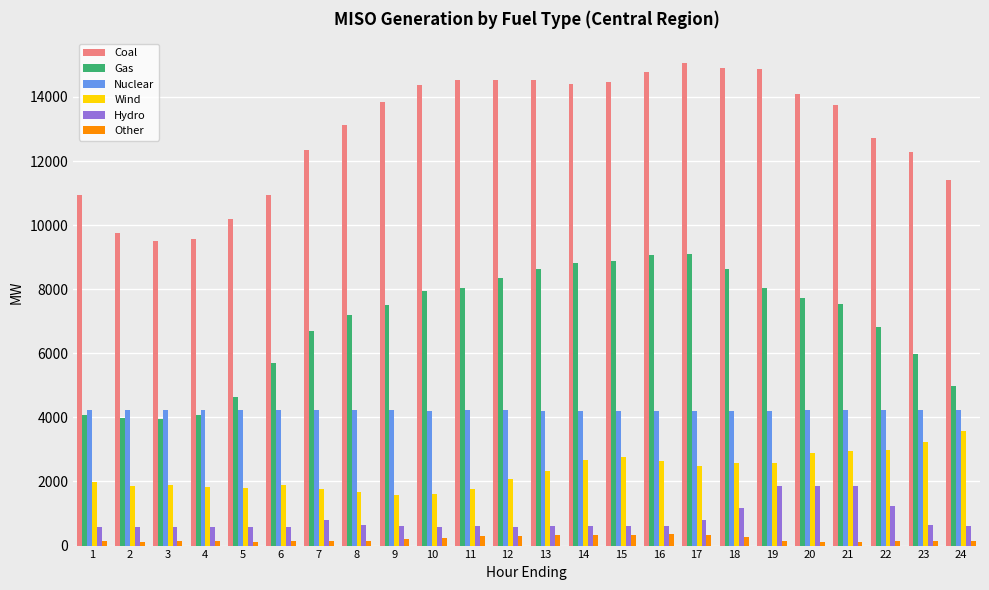

What is the sum of the Wind values at 12 and 21?

5022.9